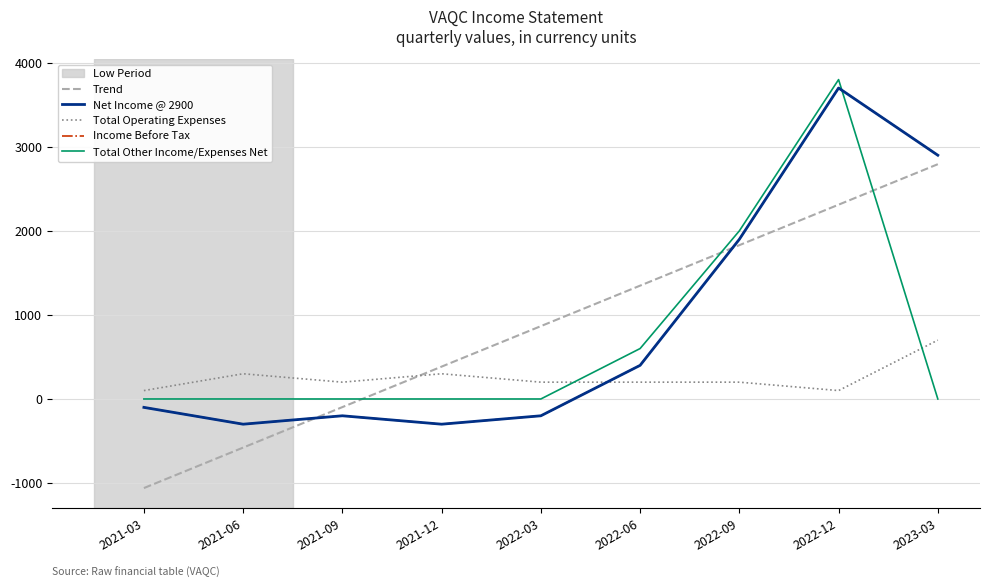

The Total Other Income/Expenses Net series shows 2000.0 at 2022-09. True or false?

True